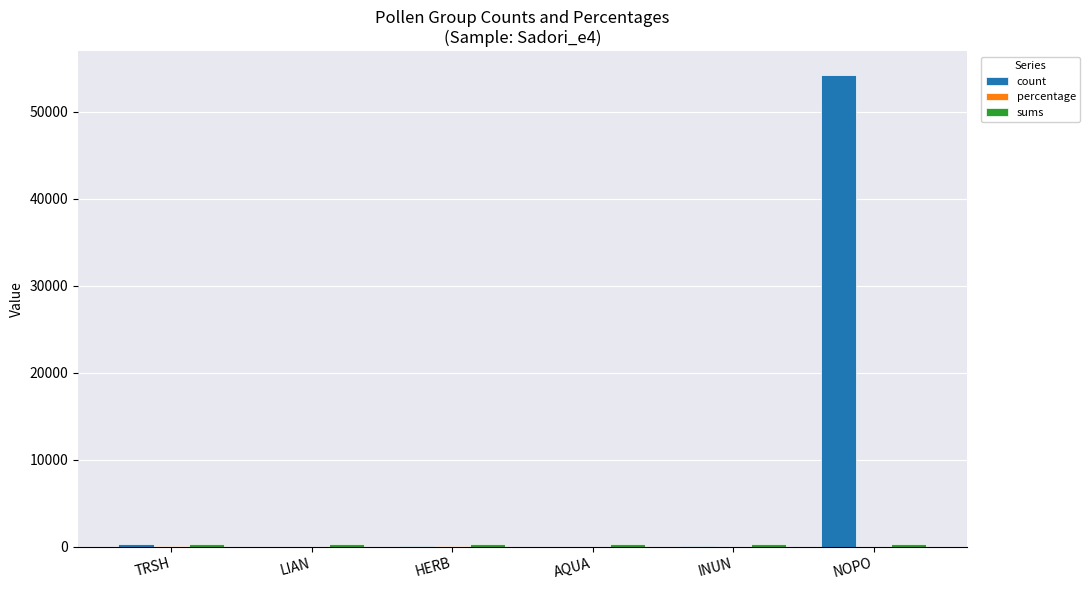

Which label corresponds to the largest value in the chart?

NOPO